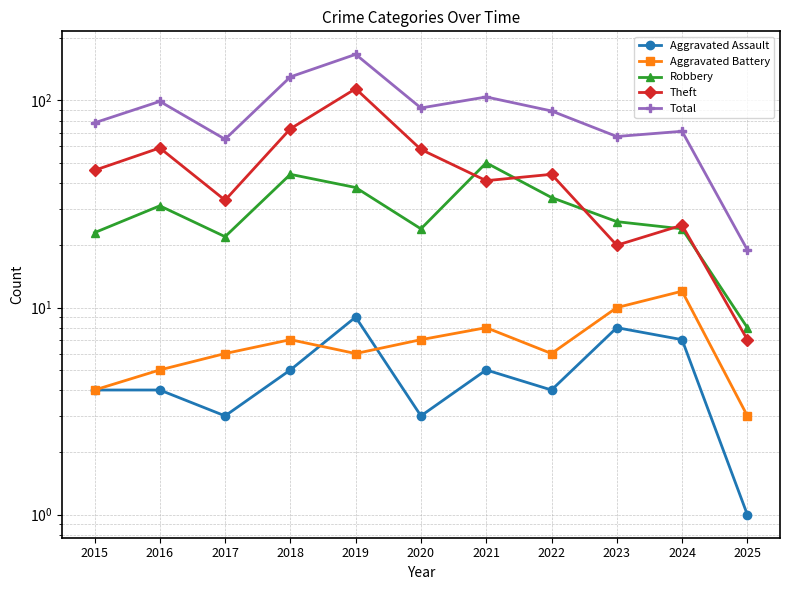

Is it true that Robbery equals 31 at 2016?

True